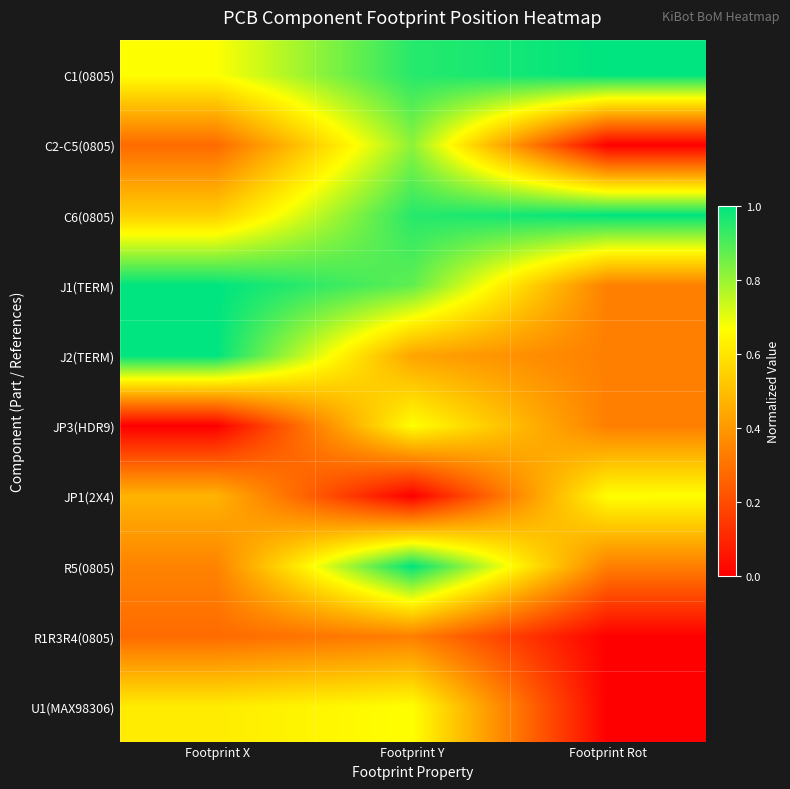

Reading left to right, what are all the values shown in this chart?

C1(0805): Footprint X=0.7	Footprint Y=0.9	Footprint Rot=1.0
C2-C5(0805): Footprint X=0.3	Footprint Y=0.8	Footprint Rot=0.0
C6(0805): Footprint X=0.5	Footprint Y=0.9	Footprint Rot=1.0
J1(TERM): Footprint X=1.0	Footprint Y=0.9	Footprint Rot=0.3
J2(TERM): Footprint X=1.0	Footprint Y=0.4	Footprint Rot=0.3
JP3(HDR9): Footprint X=0.0	Footprint Y=0.7	Footprint Rot=0.3
JP1(2X4): Footprint X=0.5	Footprint Y=0.0	Footprint Rot=0.7
R5(0805): Footprint X=0.3	Footprint Y=1.0	Footprint Rot=0.3
R1R3R4(0805): Footprint X=0.3	Footprint Y=0.3	Footprint Rot=0.0
U1(MAX98306): Footprint X=0.6	Footprint Y=0.7	Footprint Rot=0.0